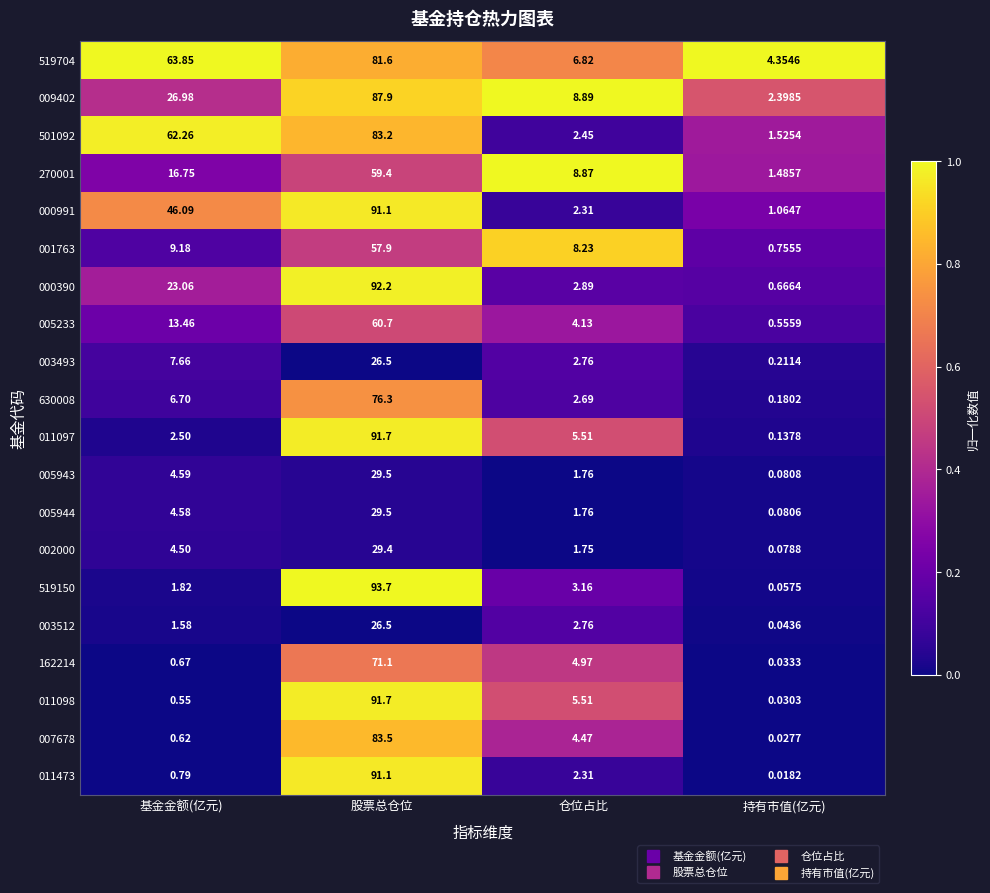

Where does the 270001 series first go above 16?

基金金额(亿元)